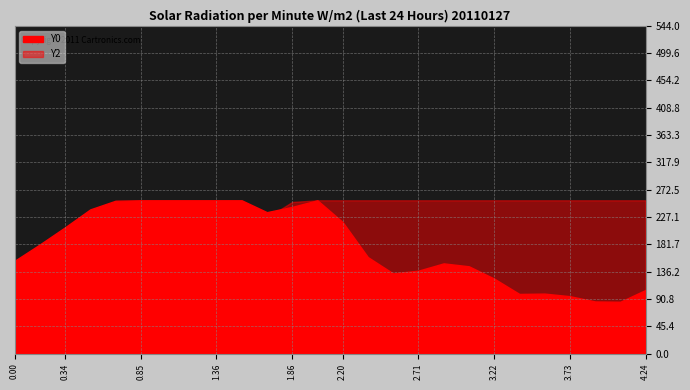

List the labels in order of Y0 value, smallest first.

24, 23, 22, 20, 21, 25, 19, 15, 16, 18, 17, 0, 14, 1, 2, 13, 10, 3, 11, 4, 5, 6, 7, 8, 9, 12